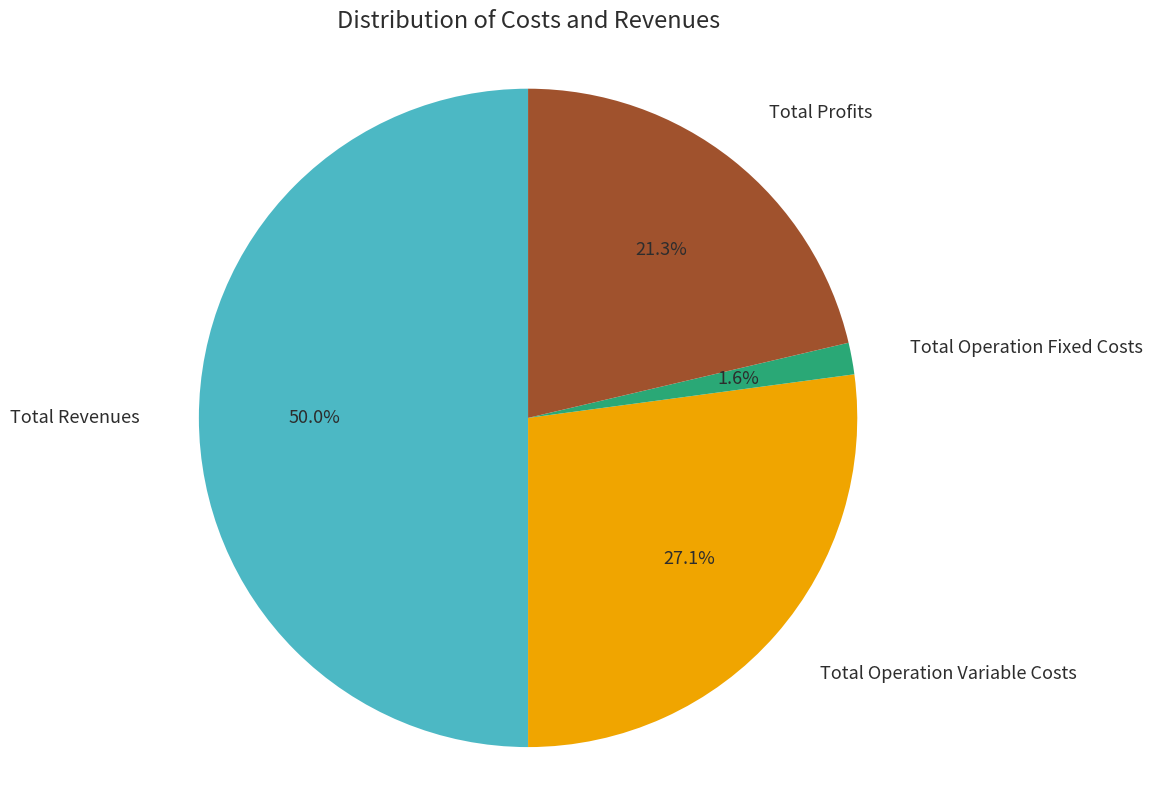

Which category has the biggest portion of the pie?

Total Revenues